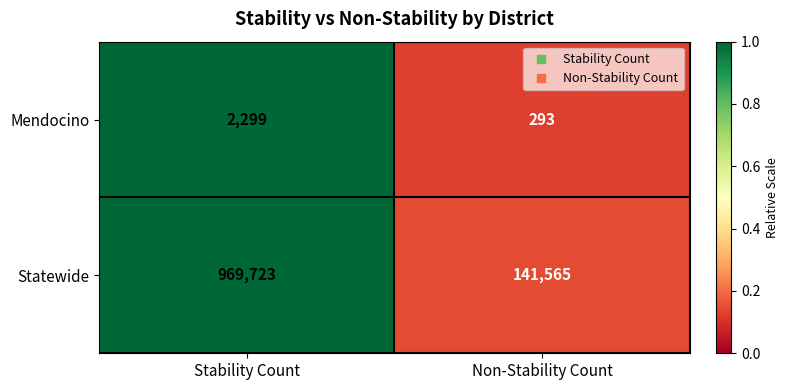

What is the total value across all series at Stability Count?

972022